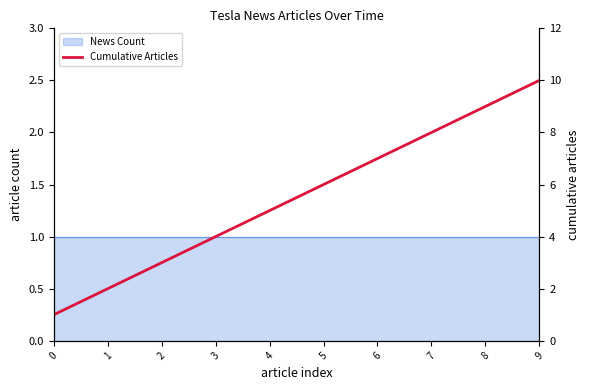

Read the value at 3.

4